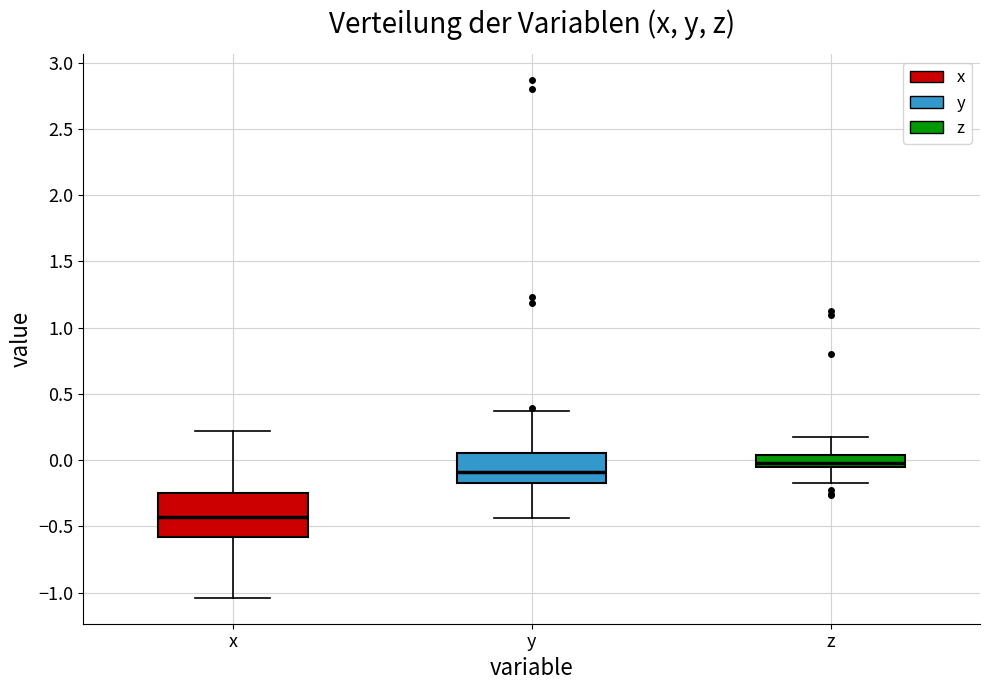

Which box has the highest median line?

z